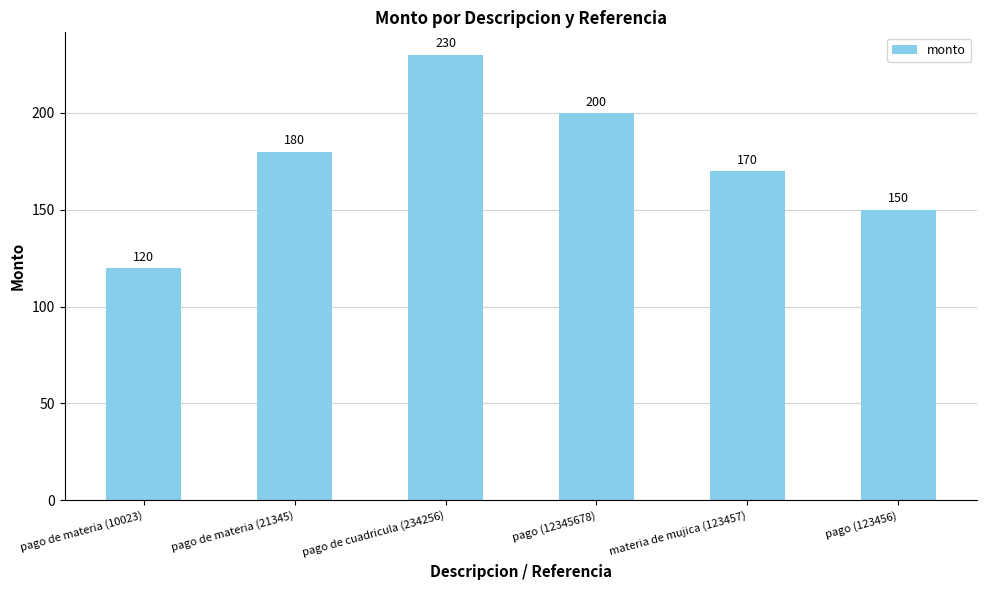

What is the minimum value shown in the chart?

120